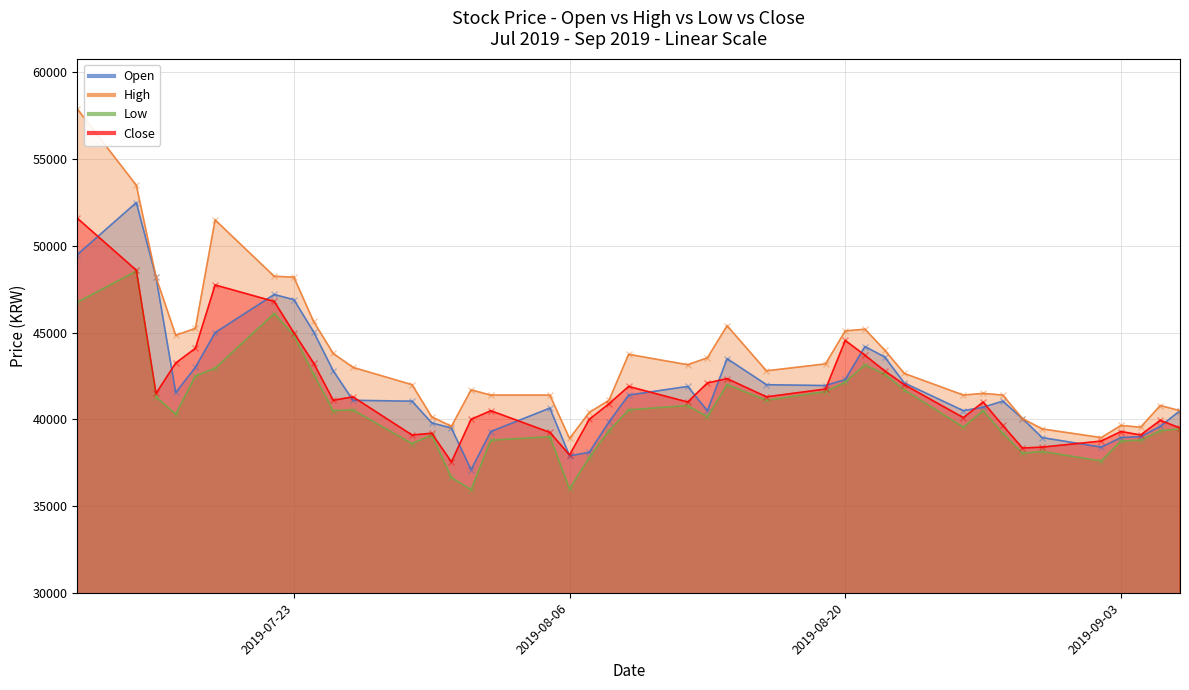

In High, how many points are lower than both neighbors (excluding endpoints)?

8